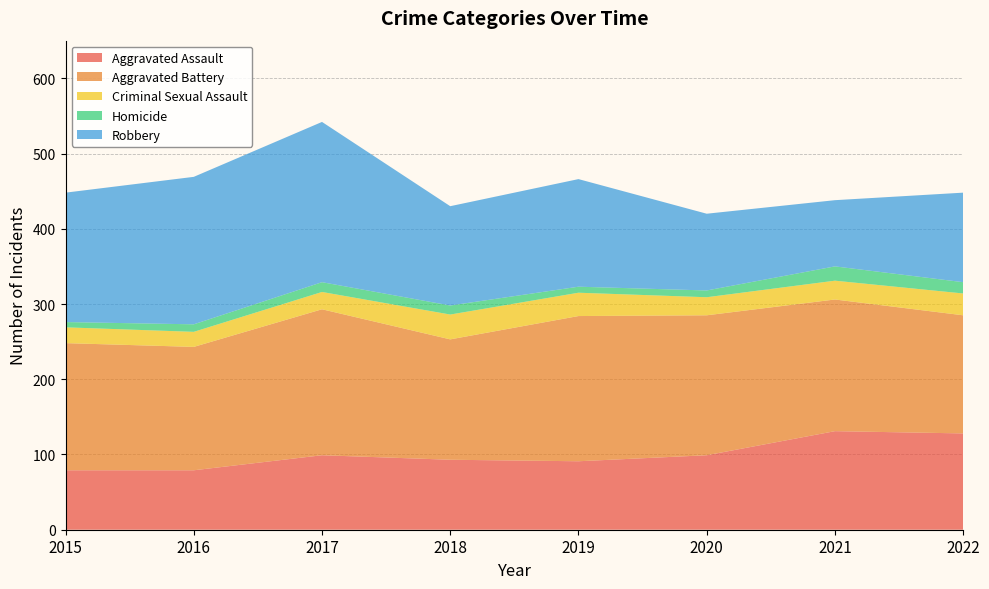

Reading right to left, list all the values displayed in this chart.

Aggravated Assault: 128	131	99	91	93	99	79	79
Aggravated Battery: 157	175	186	193	160	194	164	169
Criminal Sexual Assault: 29	25	24	31	33	23	20	21
Homicide: 15	19	9	8	12	13	10	7
Robbery: 119	88	102	143	132	213	196	172